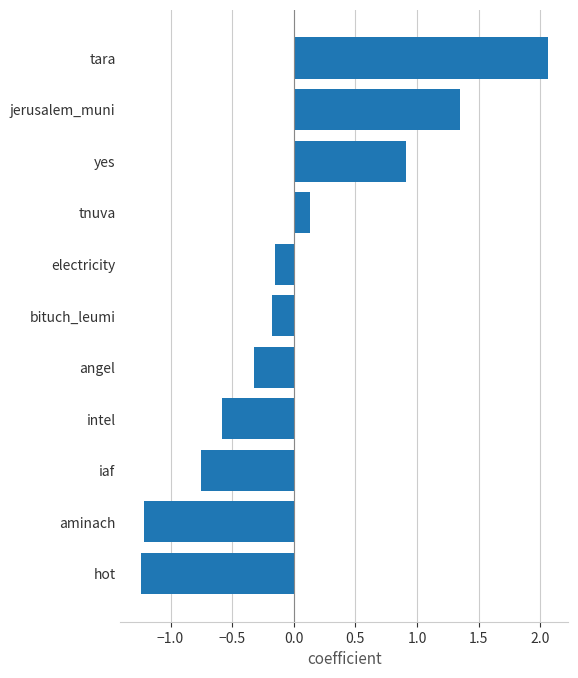

How many values are below zero?

7